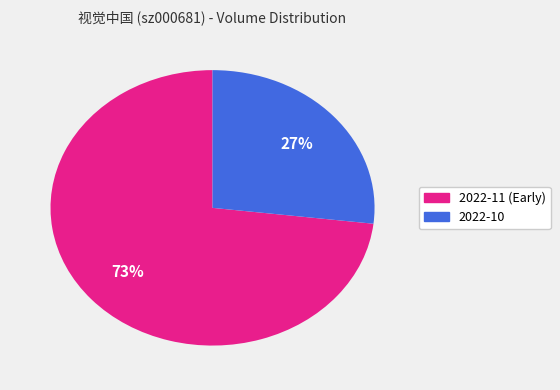

Does any single category account for the majority?

Yes